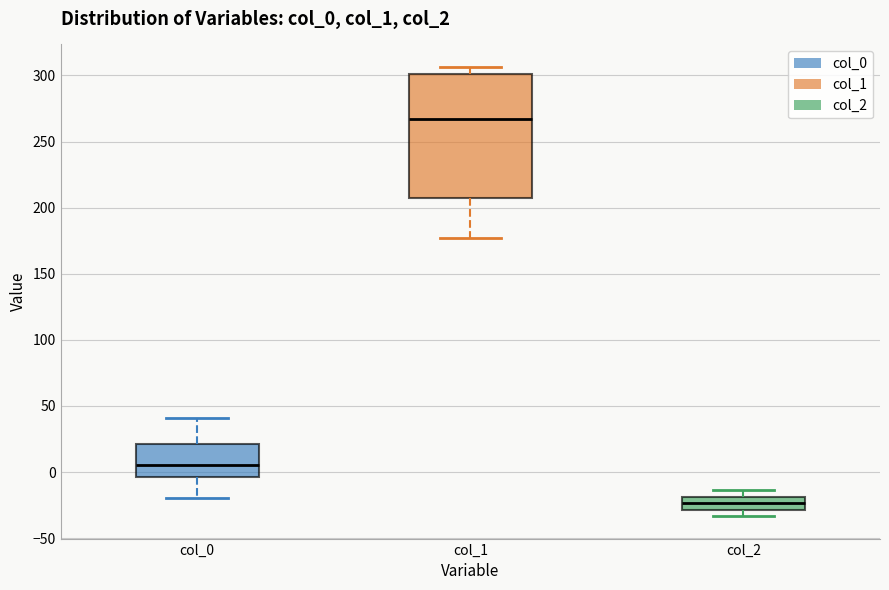

Where is the lower edge of the box for col_2 on the y-axis? The values are not printed on the chart, so give them approximately, as read against the axis.

-30